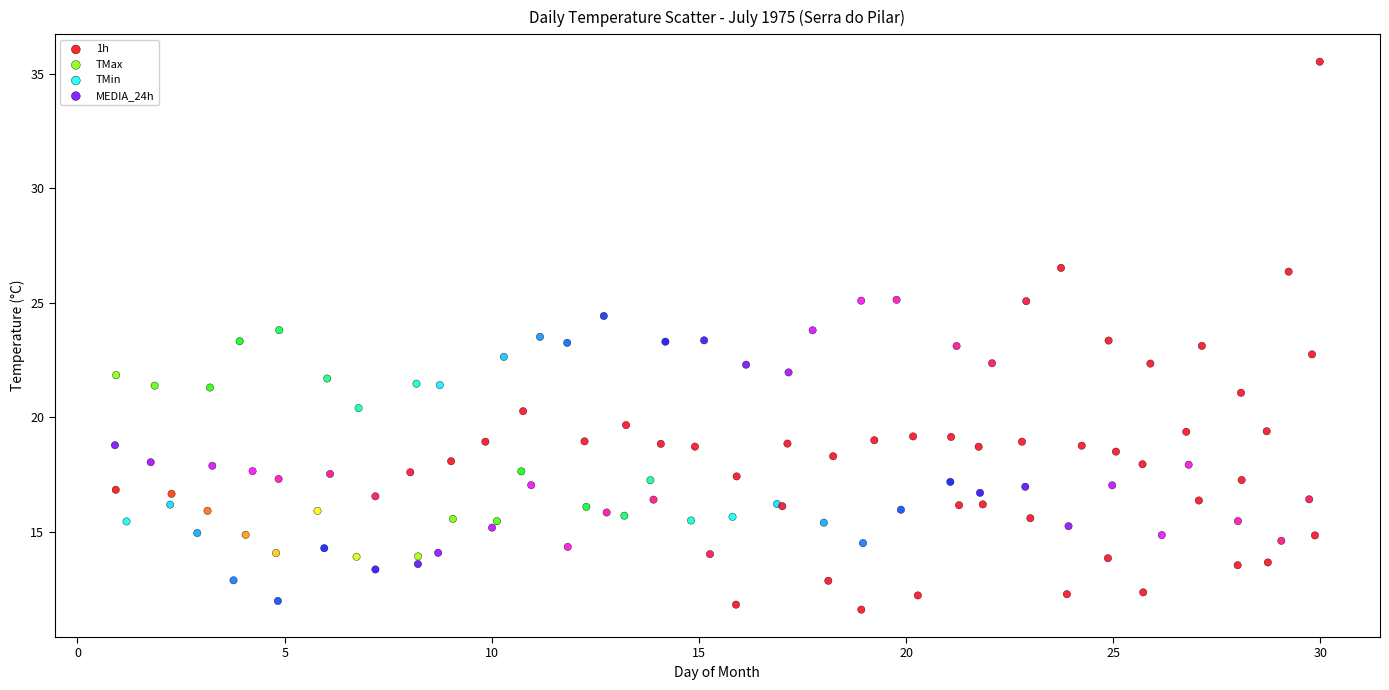

Which series reaches the maximum Y coordinate?

TMax